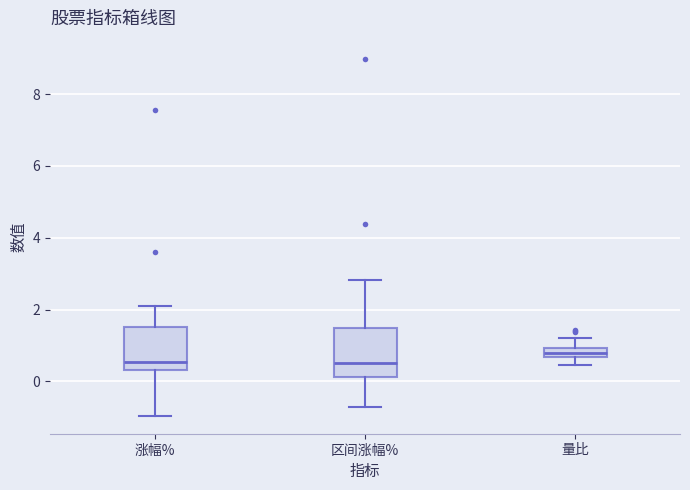

Where does the upper whisker of the box for 涨幅% end on the y-axis? The values are not printed on the chart, so give them approximately, as read against the axis.

2.2